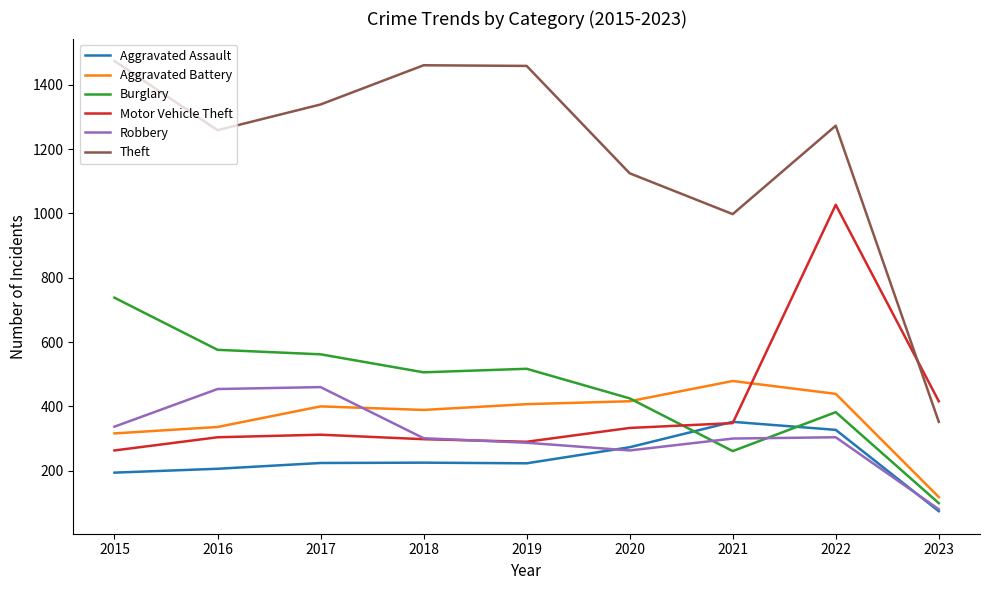

Where is Motor Vehicle Theft nearest to the value 645?

2023